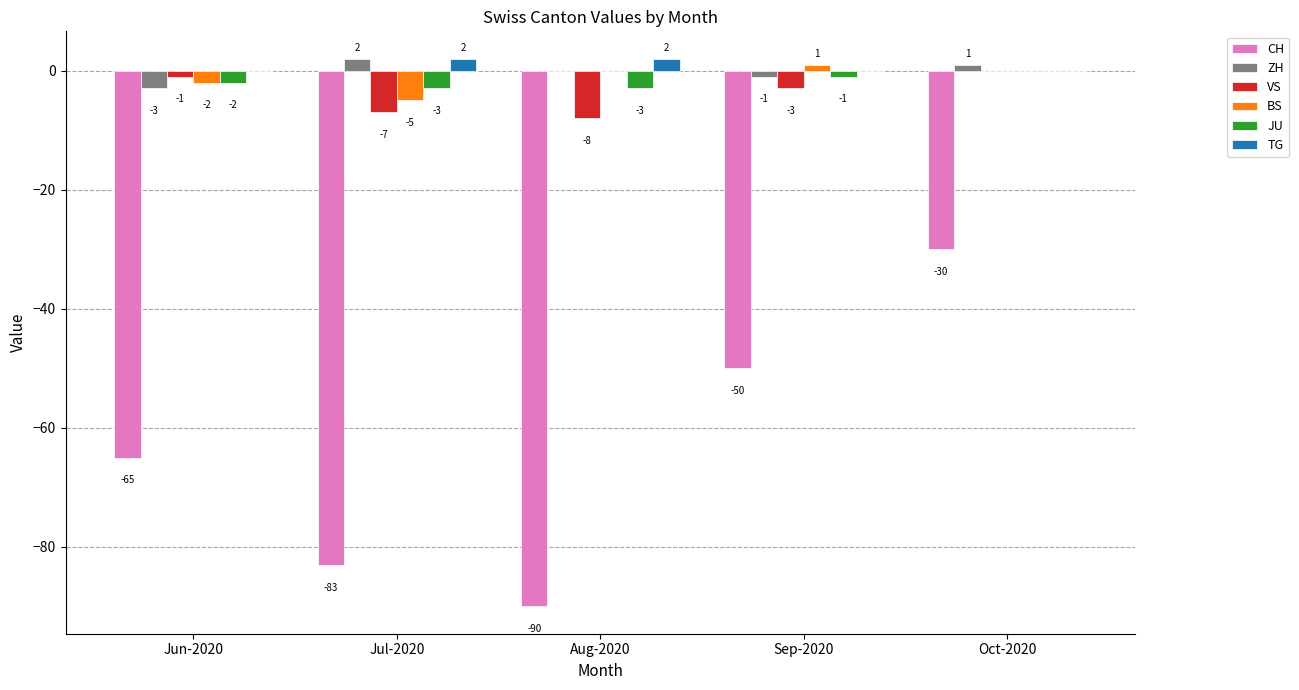

Count the ZH values in the range -1 to 1.

3